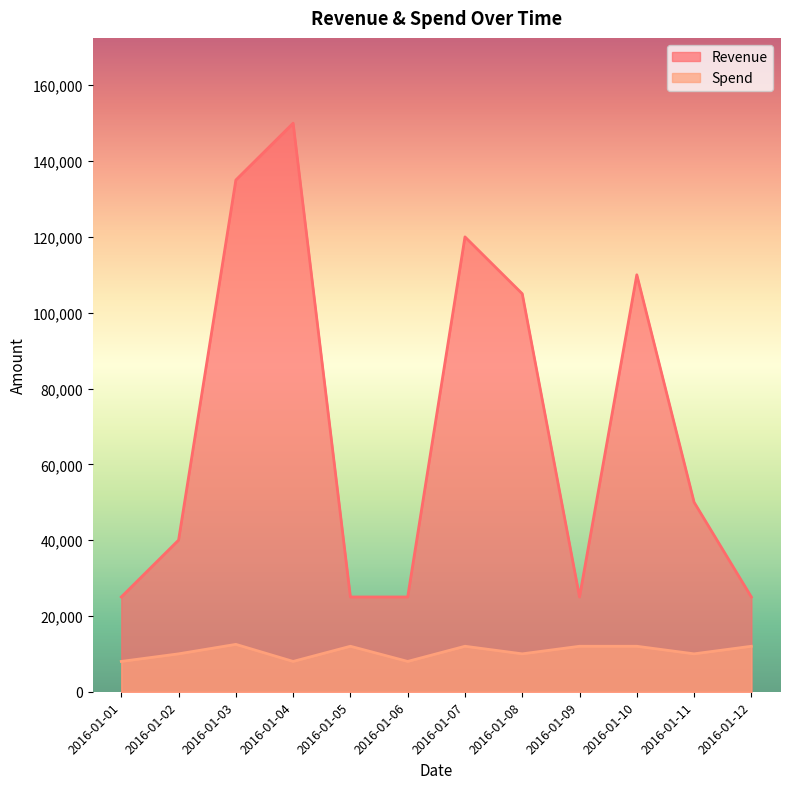

Where does the Spend series first go above 12000?

2016-01-03